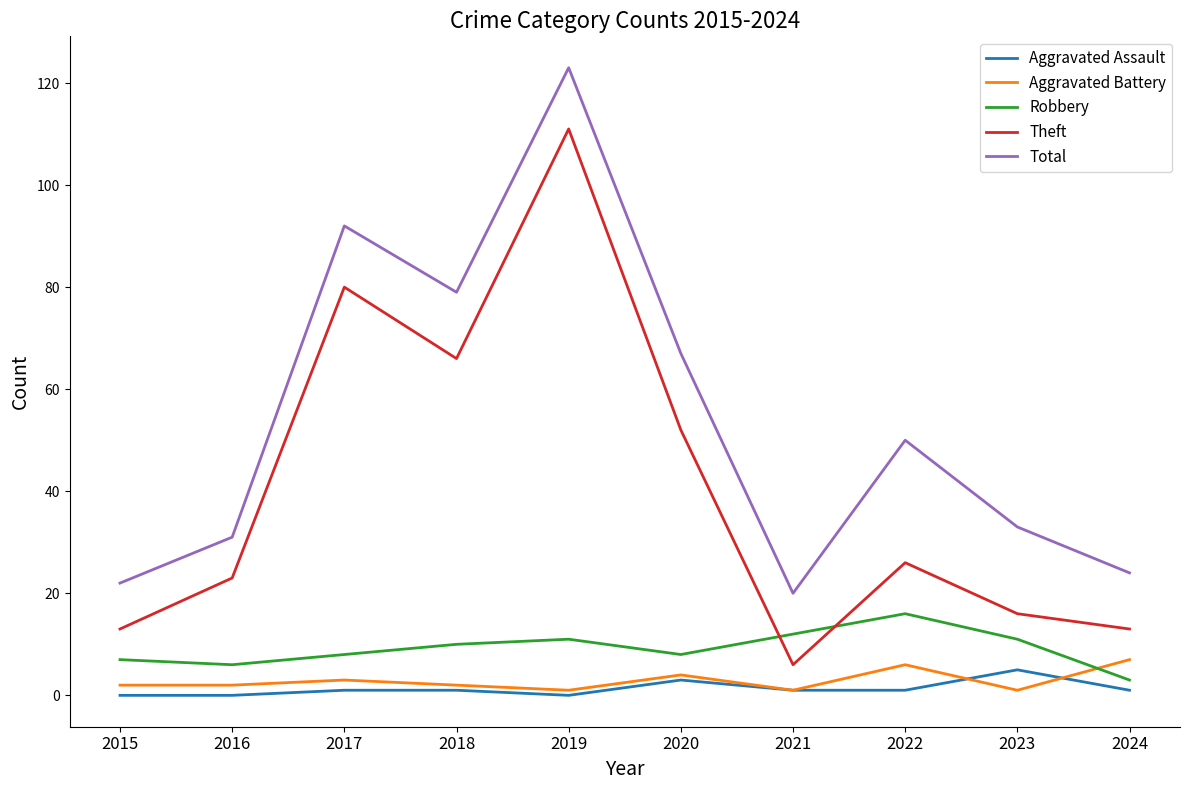

True or false: Total and Theft cross at least once.

False